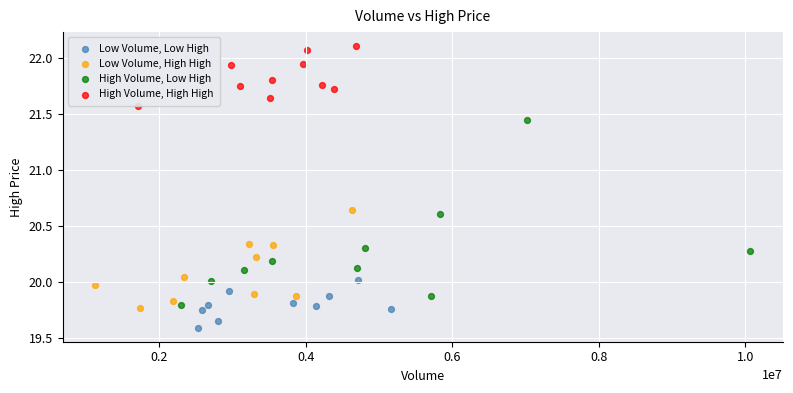

Which series contains the highest Y value?

High Volume, High High